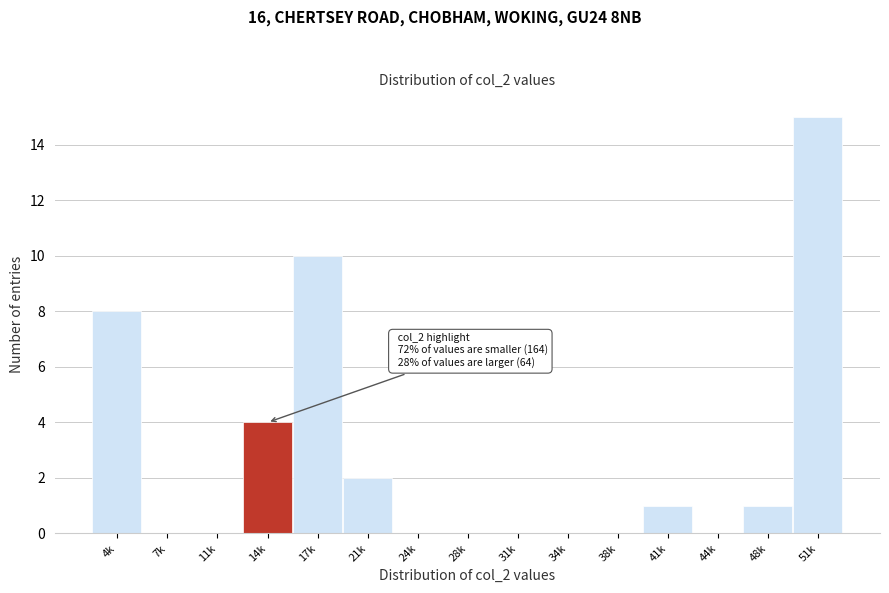

Reading right to left, what are all the values shown in this chart?

51k=15	48k=1	44k=0	41k=1	38k=0	34k=0	31k=0	28k=0	24k=0	21k=2	17k=10	14k=4	11k=0	7k=0	4k=8